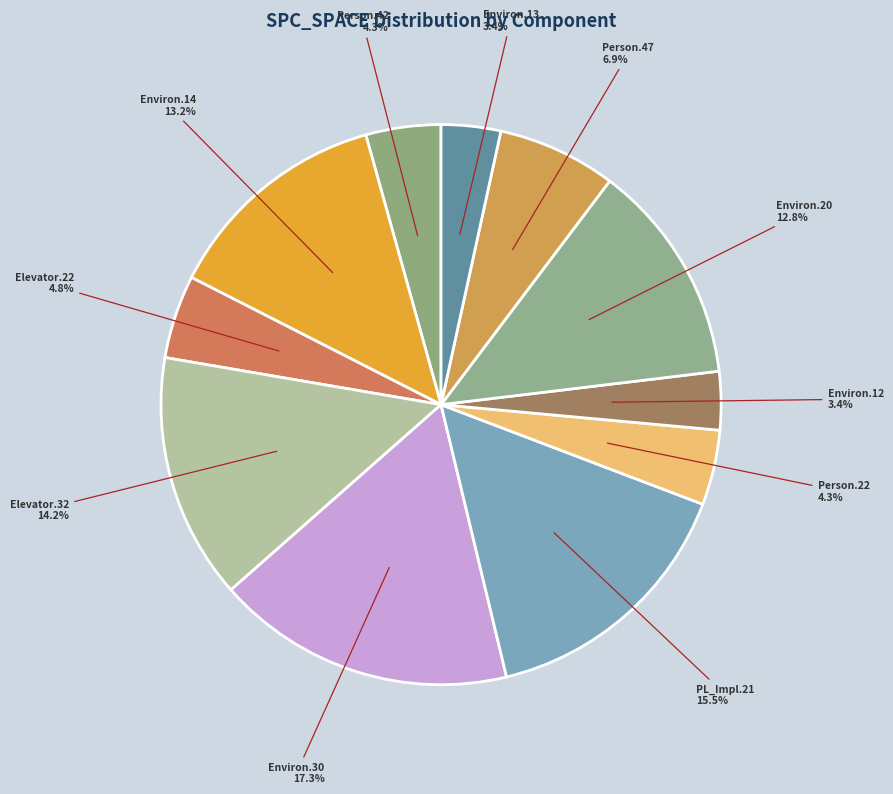

What is the largest slice in the pie chart?

Environ.30